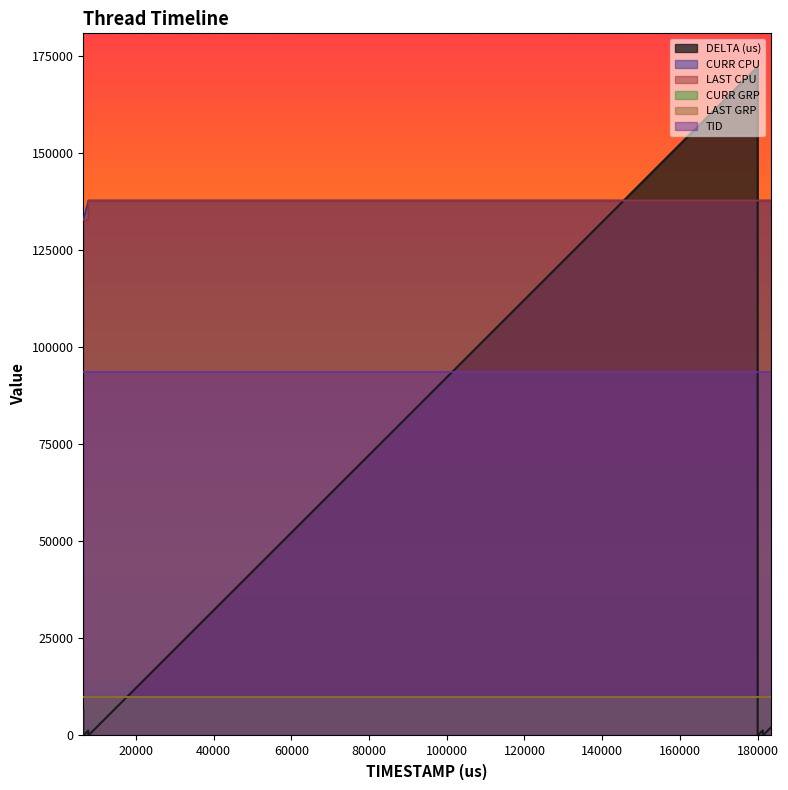

Where is LAST CPU nearest to the value 135296?

6475